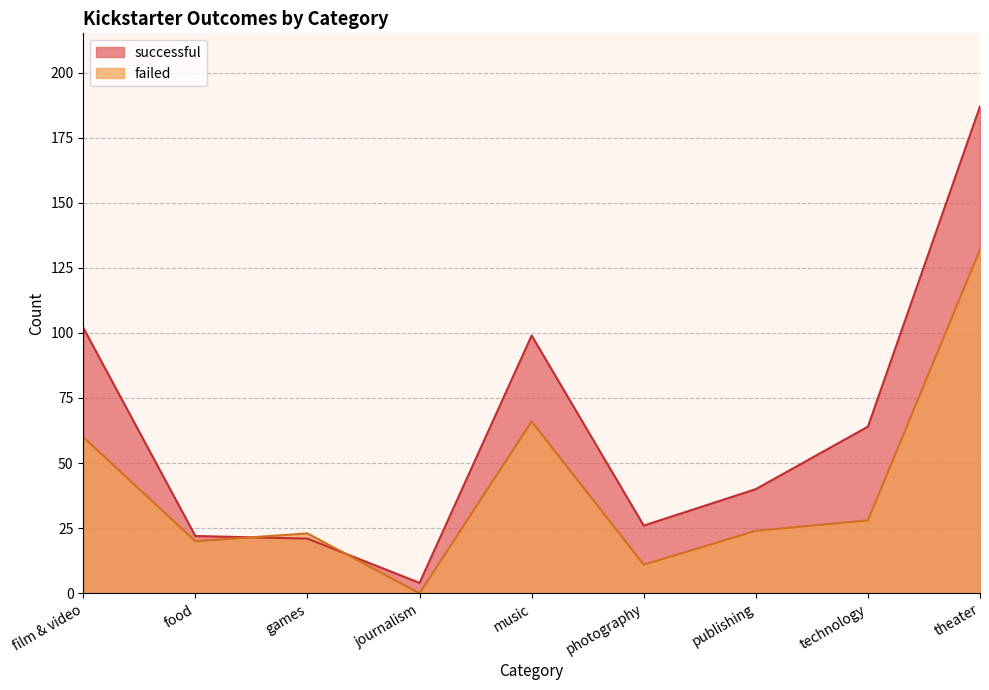

Reading left to right, extract all data points from this chart.

successful: film & video=102	food=22	games=21	journalism=4	music=99	photography=26	publishing=40	technology=64	theater=187
failed: film & video=60	food=20	games=23	journalism=0	music=66	photography=11	publishing=24	technology=28	theater=132